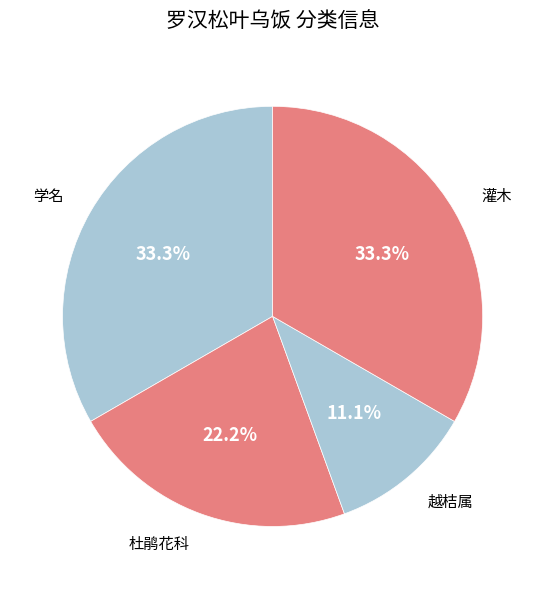

Is it true that 学名 is 25% of the pie?

False